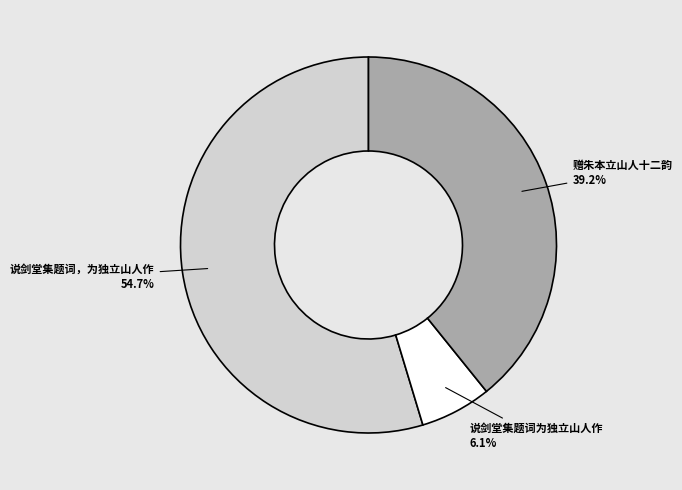

How many slices are in this pie chart?

3